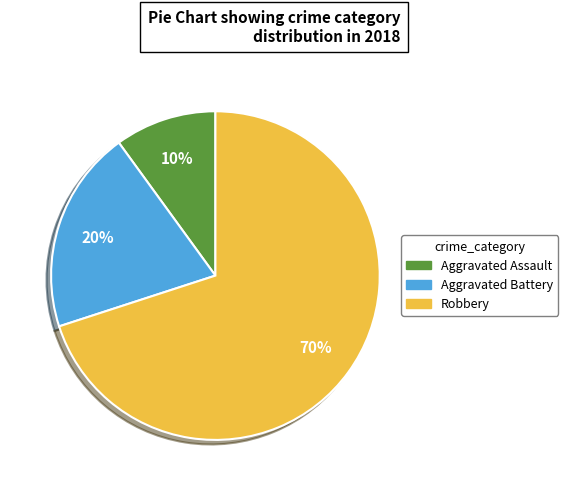

Which slice is the smallest?

Aggravated Assault